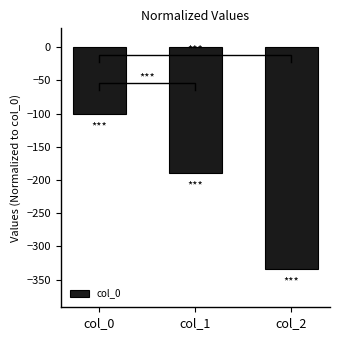

What is the difference between the second highest and minimum values?

144.4